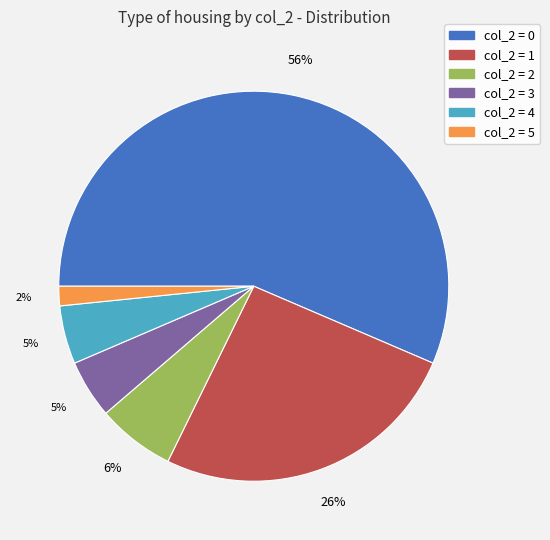

Is there any slice that represents more than half of the pie?

Yes